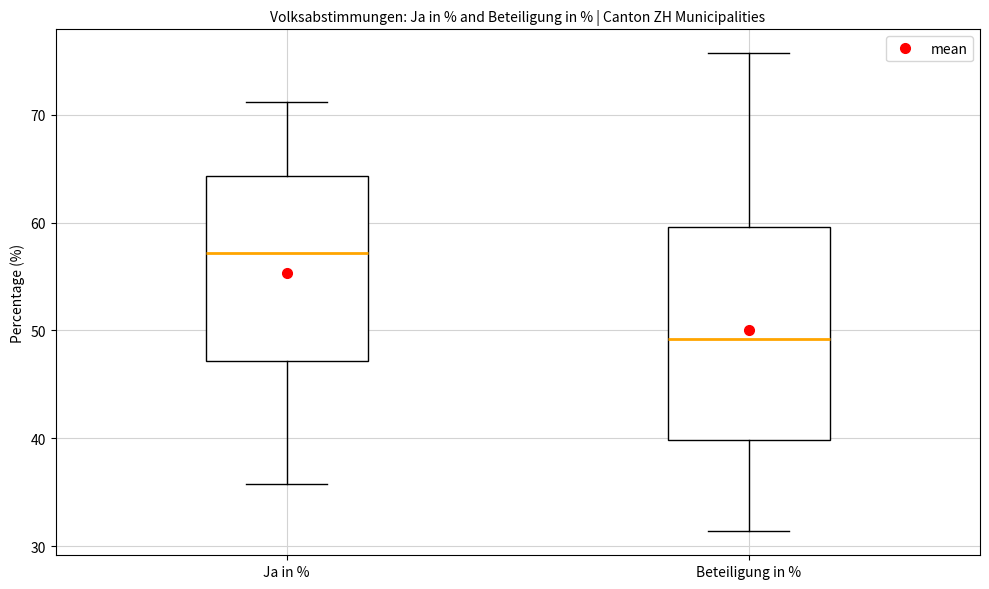

Which box has the lowest median line?

Beteiligung in %